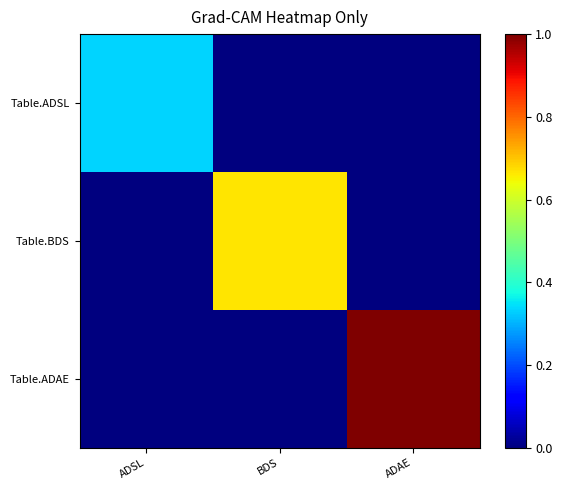

Between ADAE and ADSL, which is larger?

ADSL